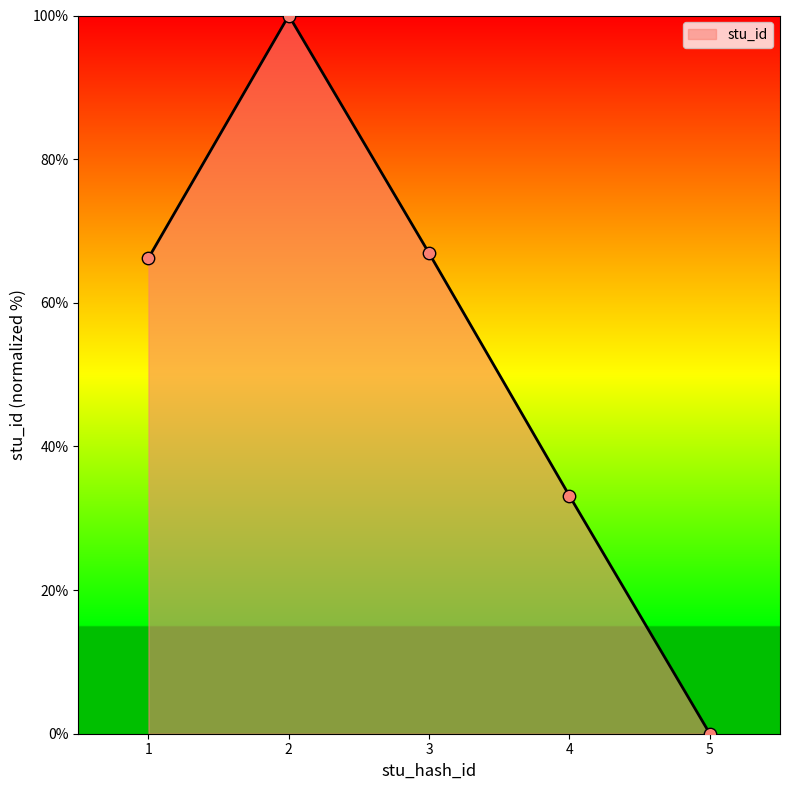

What is the change in value from 1 to 3?

+0.7